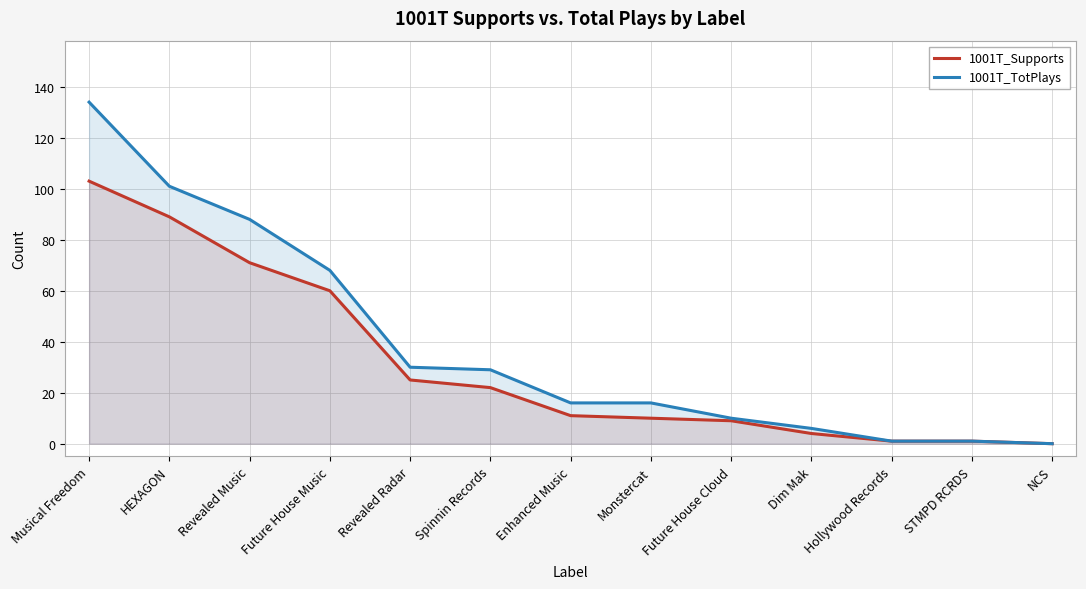

True or false: 1001T_TotPlays has a value of 29 at Spinnin Records.

True